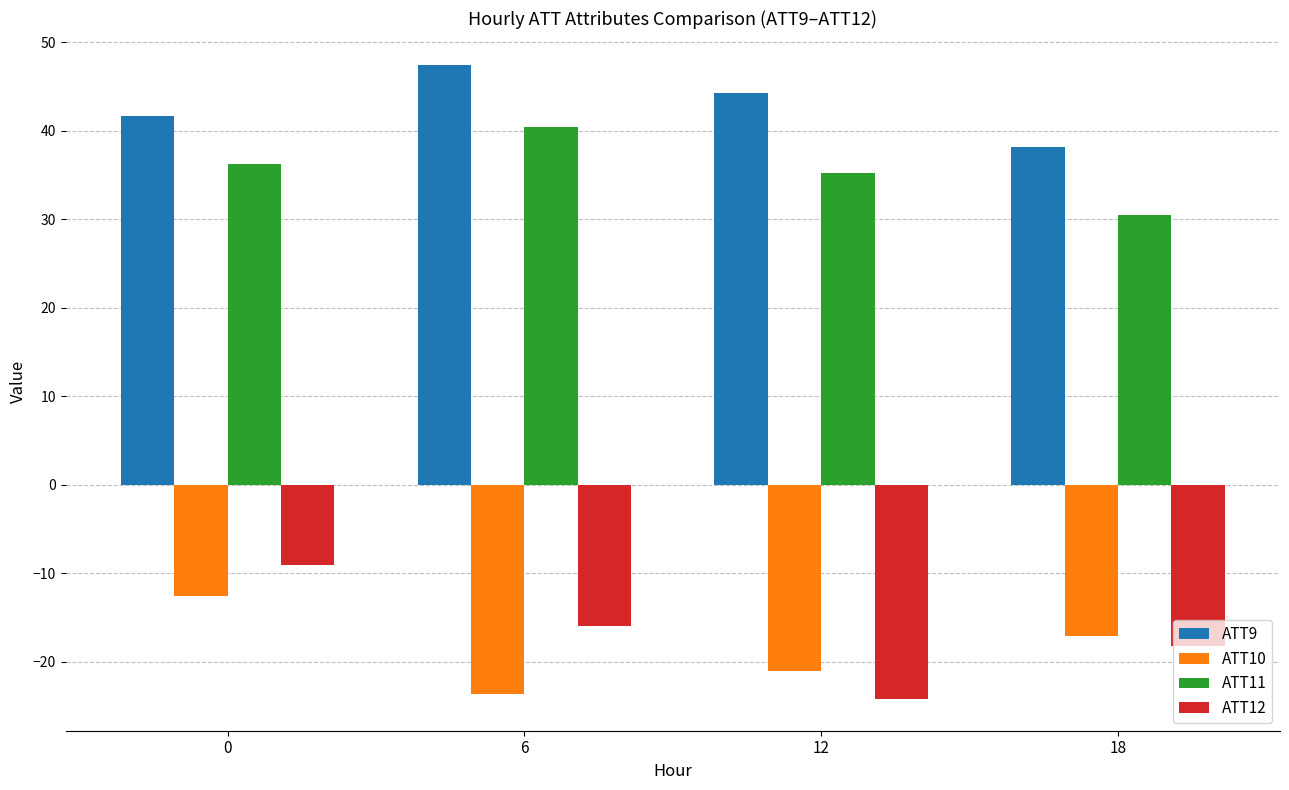

Between 6 and 18, which series saw the biggest shift?

ATT11